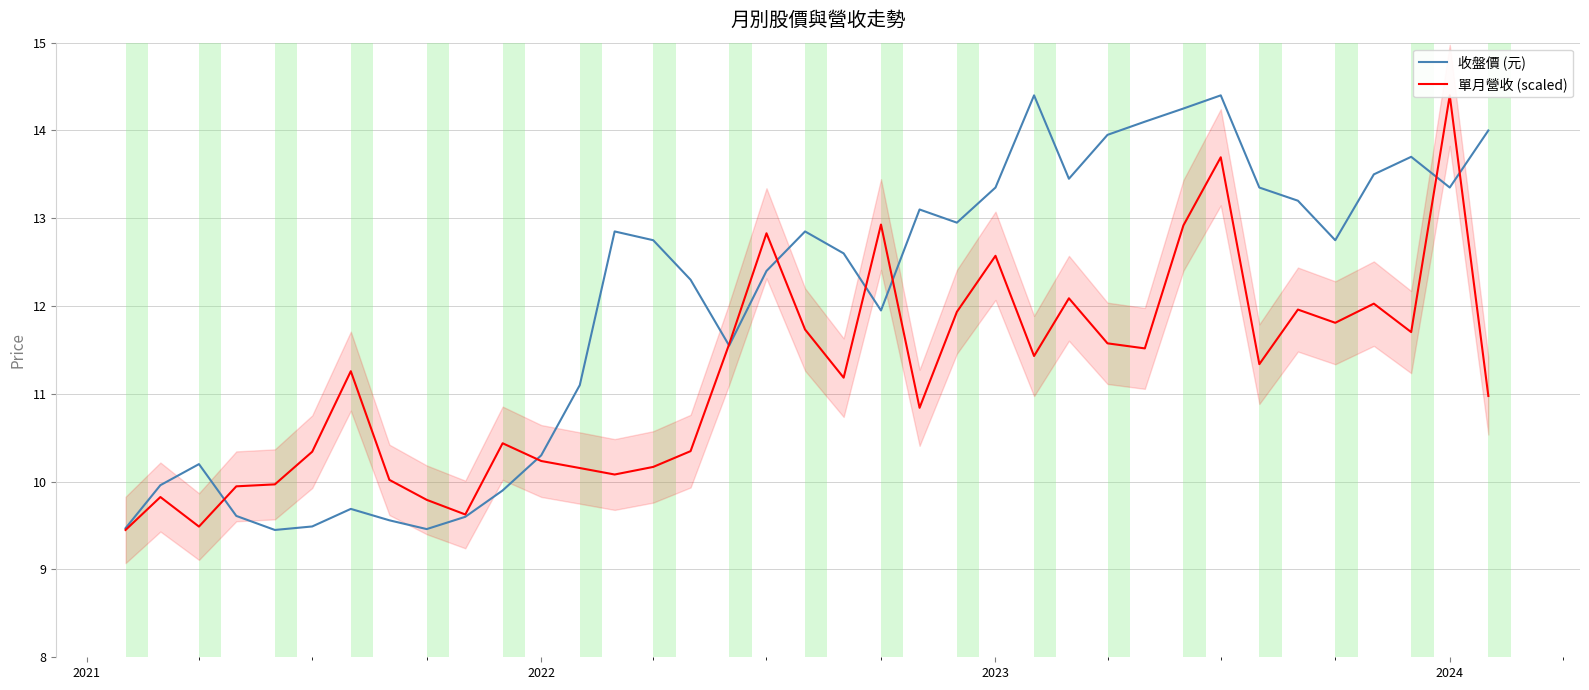

What is the highest value of the 收盤價 (元) series?

14.4